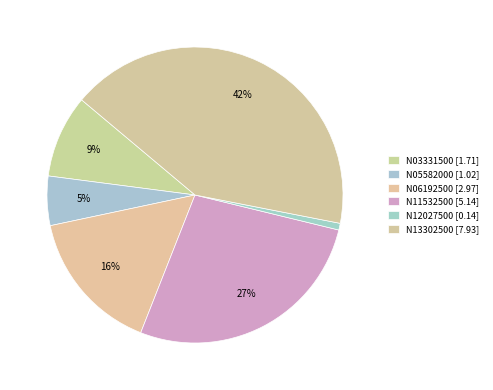

How many segments does this pie chart have?

6